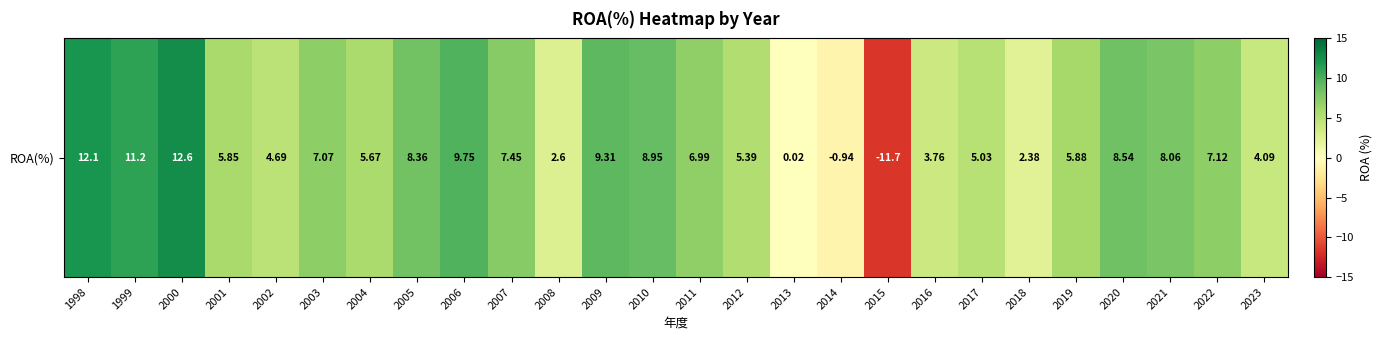

What is the maximum value shown in the chart?

12.6